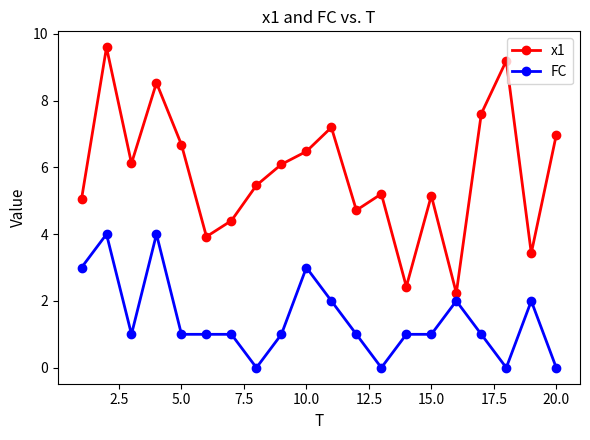

Which series has the largest range (max minus min)?

x1